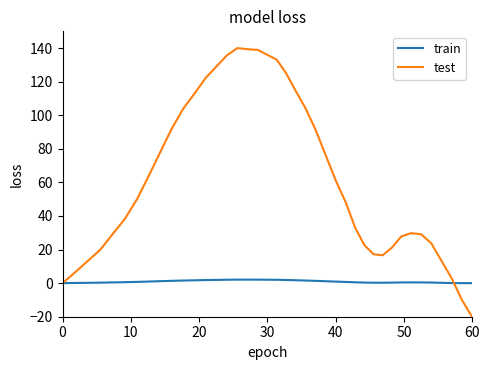

Which series has the largest total across all categories?

test